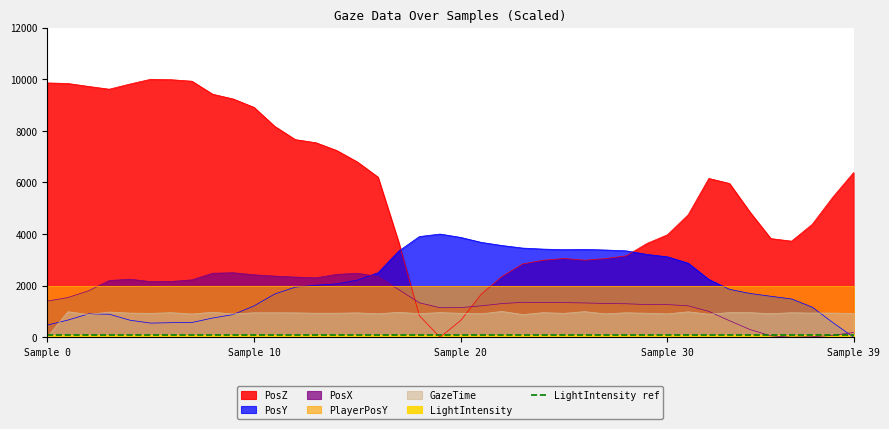

Which series has the largest range (max minus min)?

PosZ